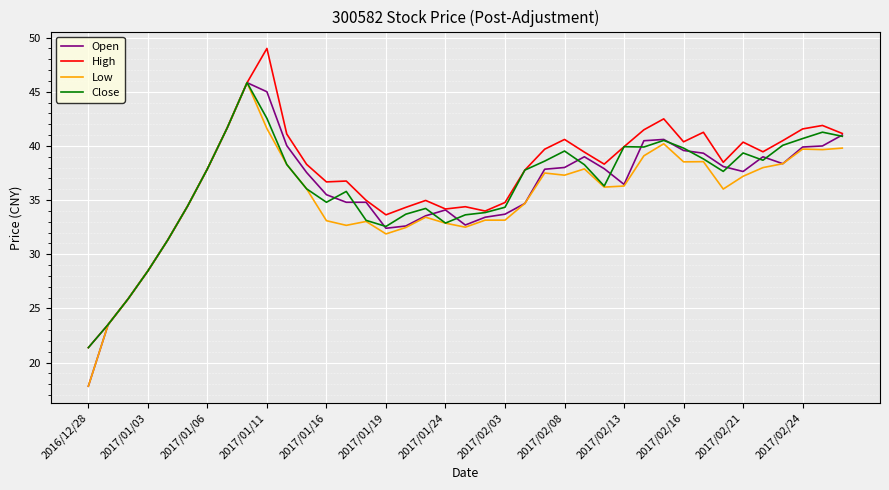

What is the minimum value for Close?

21.4